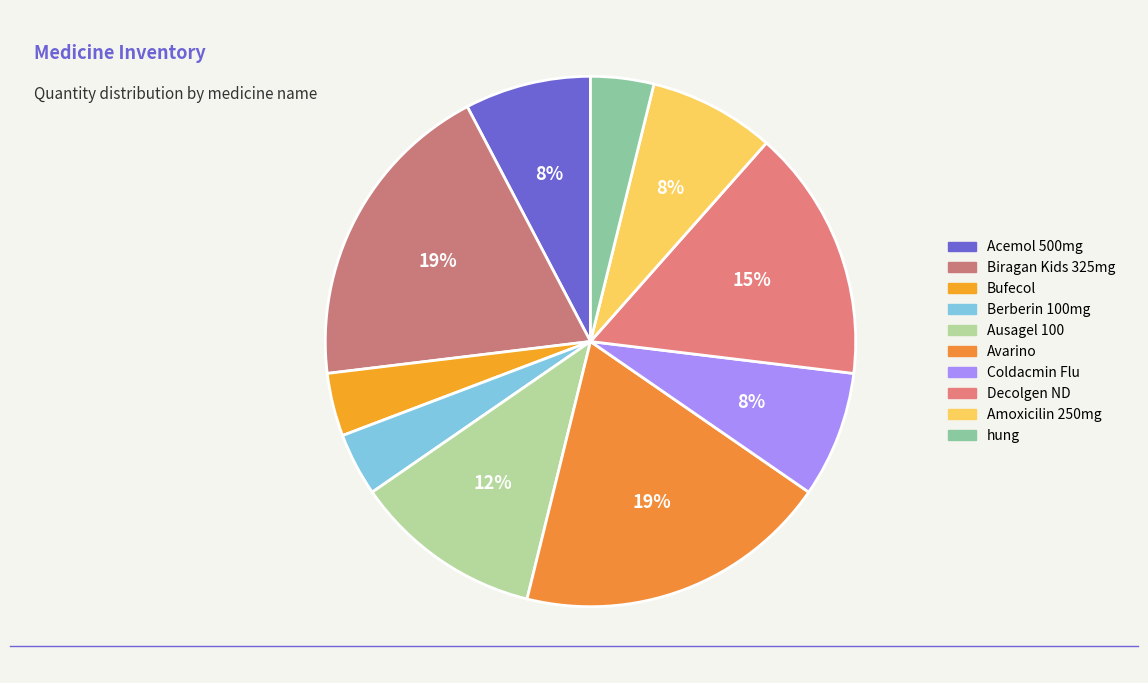

What is the smallest slice in the pie chart?

Bufecol